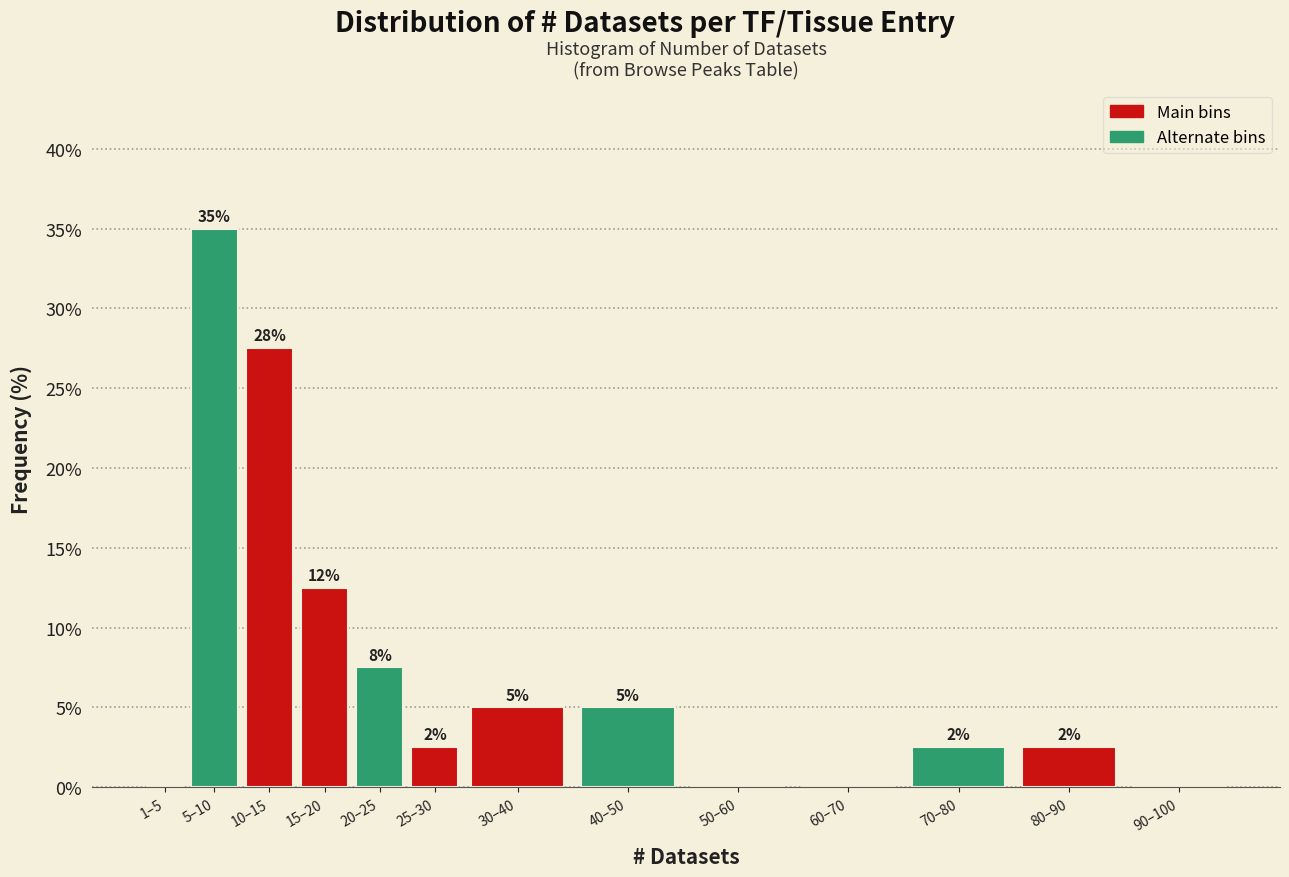

Are the bars horizontal?

No